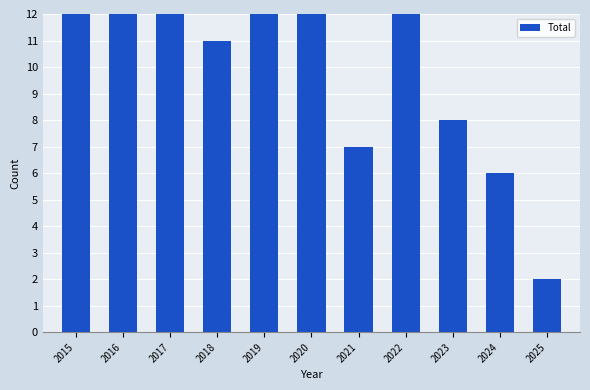

What is the difference between the maximum and minimum values?

23